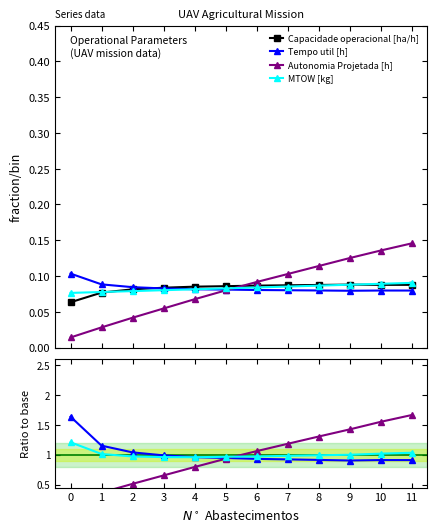

Rank the series by their maximum value, from lowest to highest.

Capacidade operacional [ha/h], MTOW [kg], Tempo util [h], Autonomia Projetada [h]